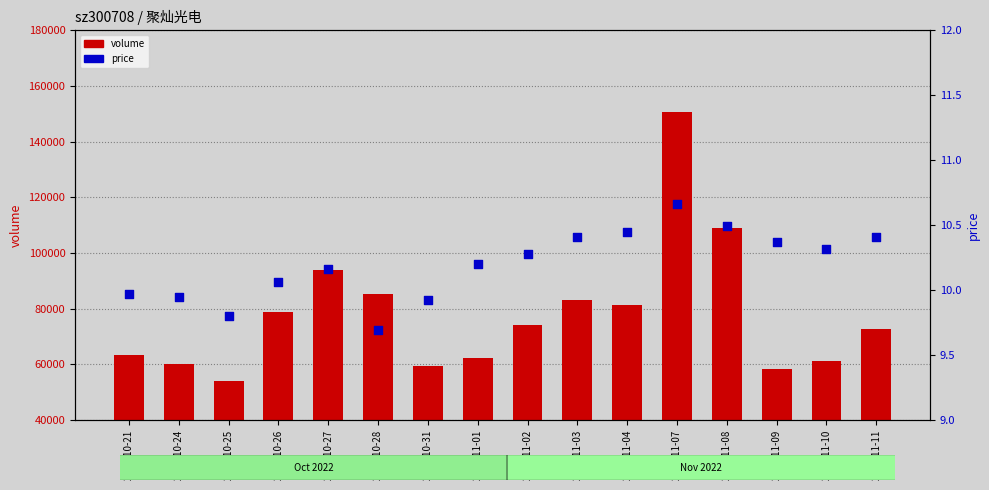

Which series contains the highest Y value?

volume